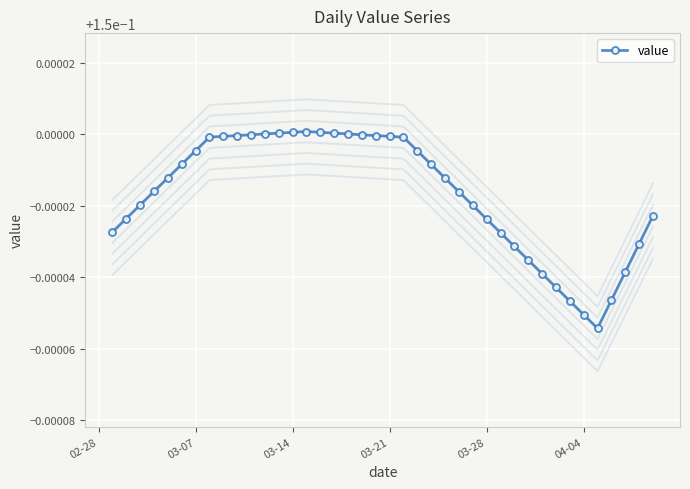

Reading left to right, extract all data points from this chart.

0.1	0.1	0.1	0.1	0.1	0.1	0.1	0.1	0.1	0.1	0.1	0.2	0.2	0.2	0.2	0.2	0.2	0.2	0.1	0.1	0.1	0.1	0.1	0.1	0.1	0.1	0.1	0.1	0.1	0.1	0.1	0.1	0.1	0.1	0.1	0.1	0.1	0.1	0.1	0.1